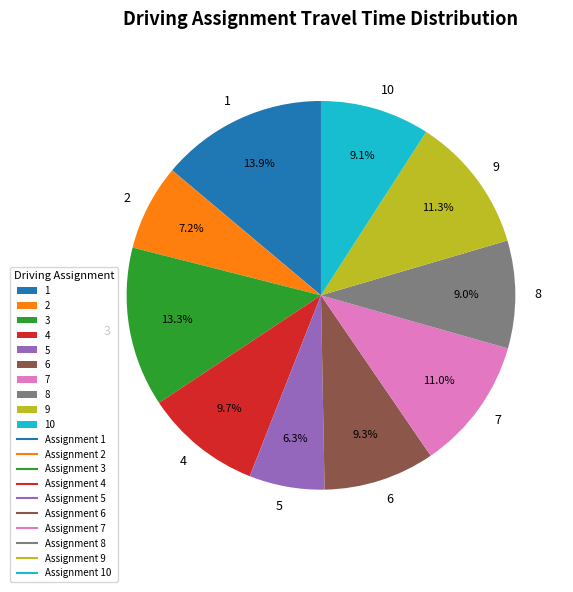

What percentage is the 3 slice, to the nearest percent?

13%